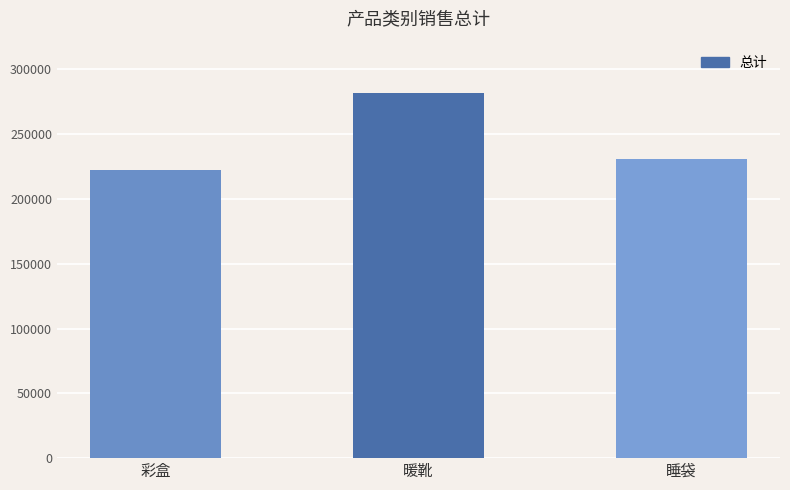

What is the difference between the maximum and minimum values?

59519.5